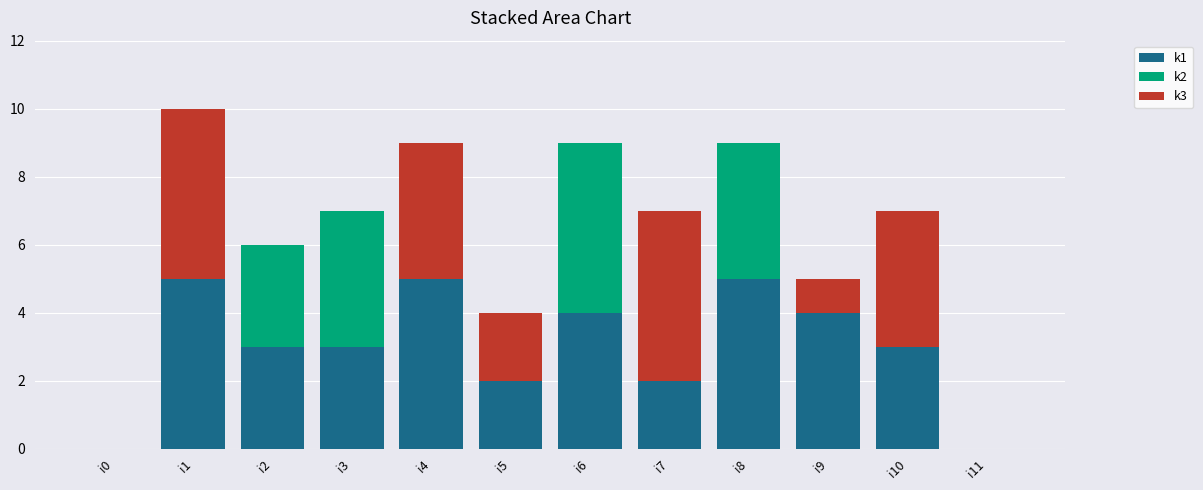

At which category is the sum across all series the highest?

i1